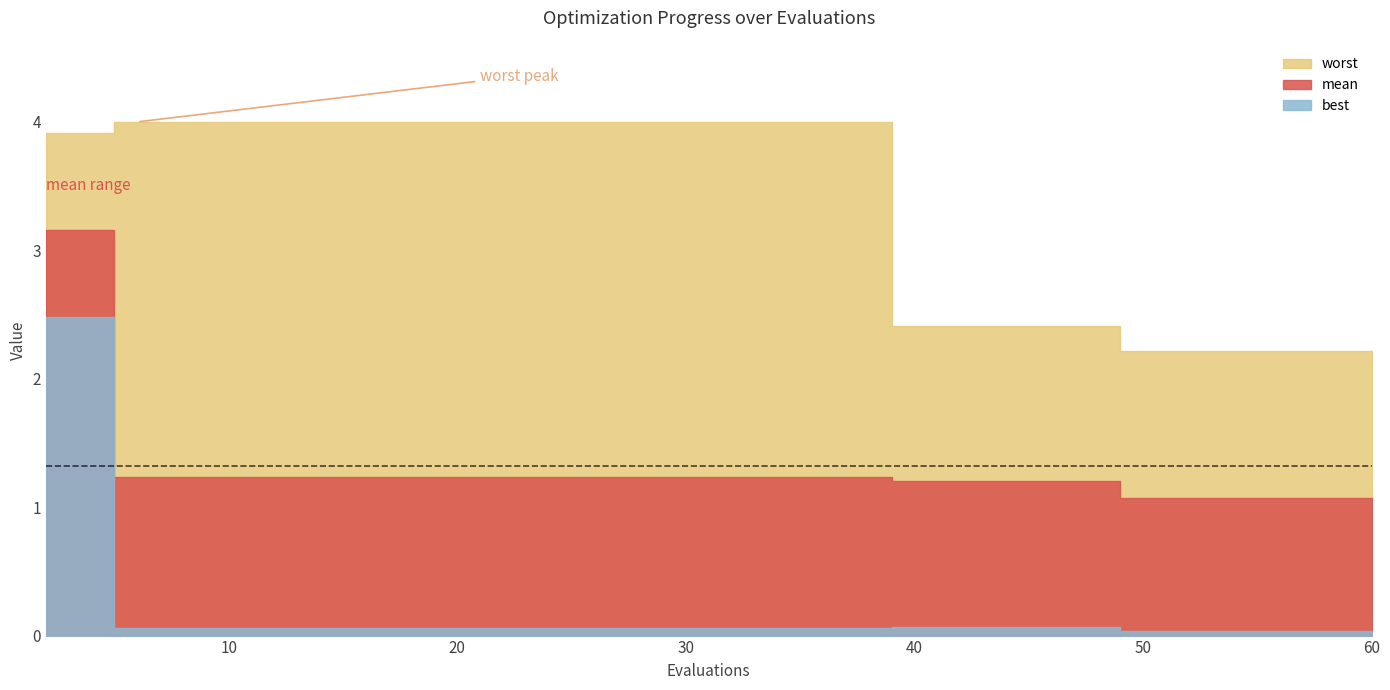

Read the best value at 27.

0.1